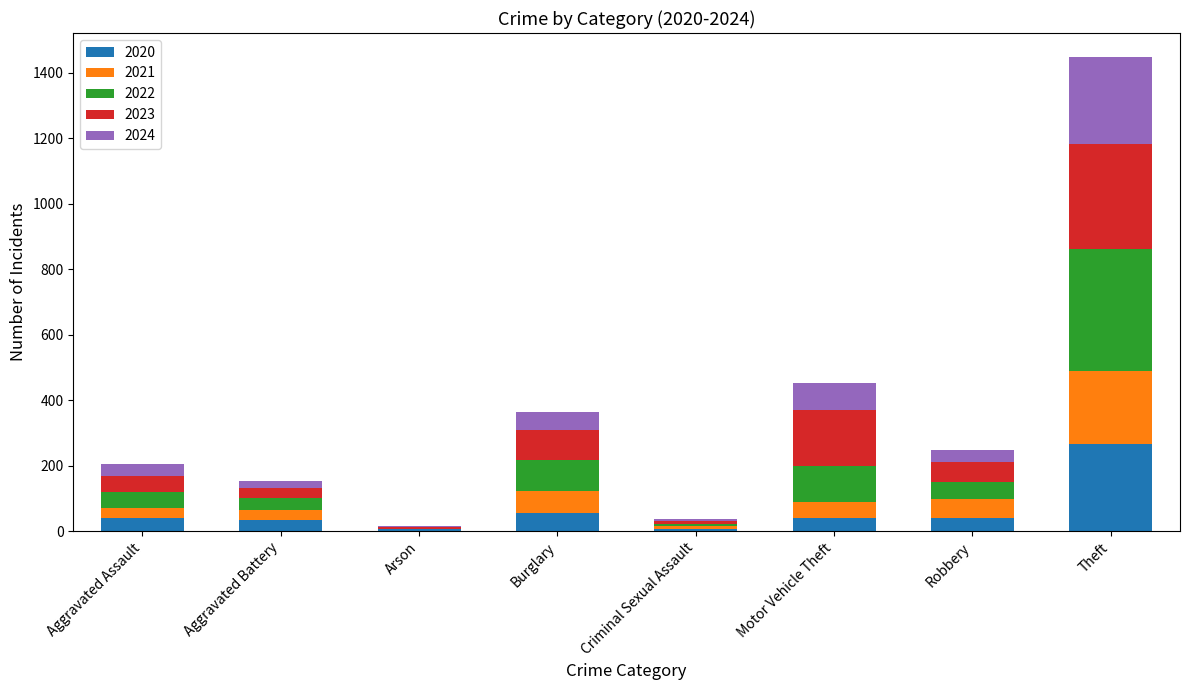

How many data points does each series have?

8